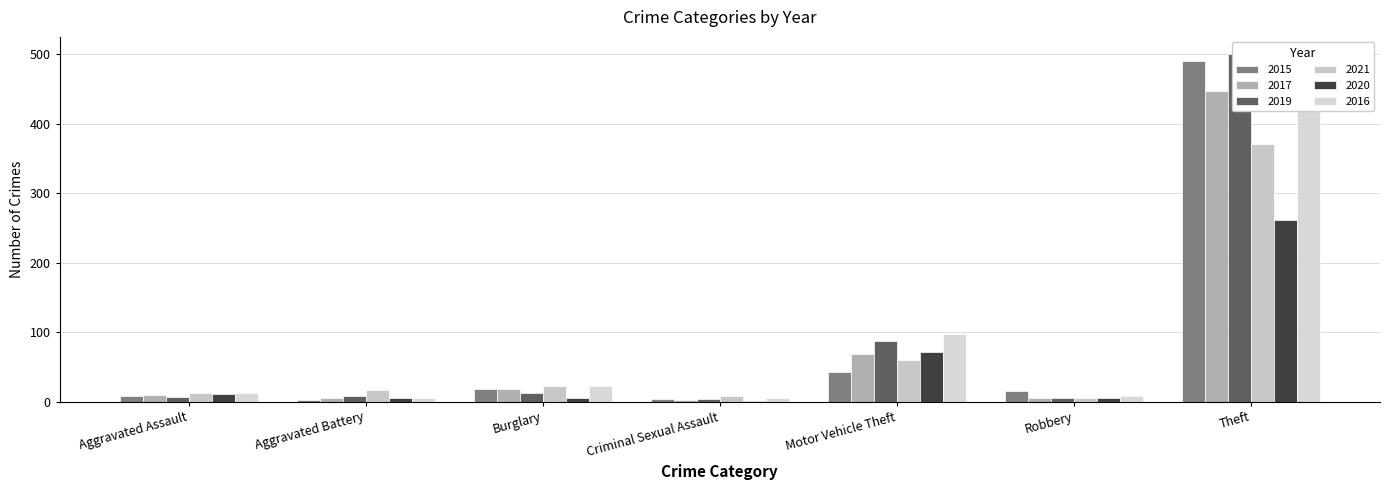

What is the label of the 5th bar from the right?

Burglary